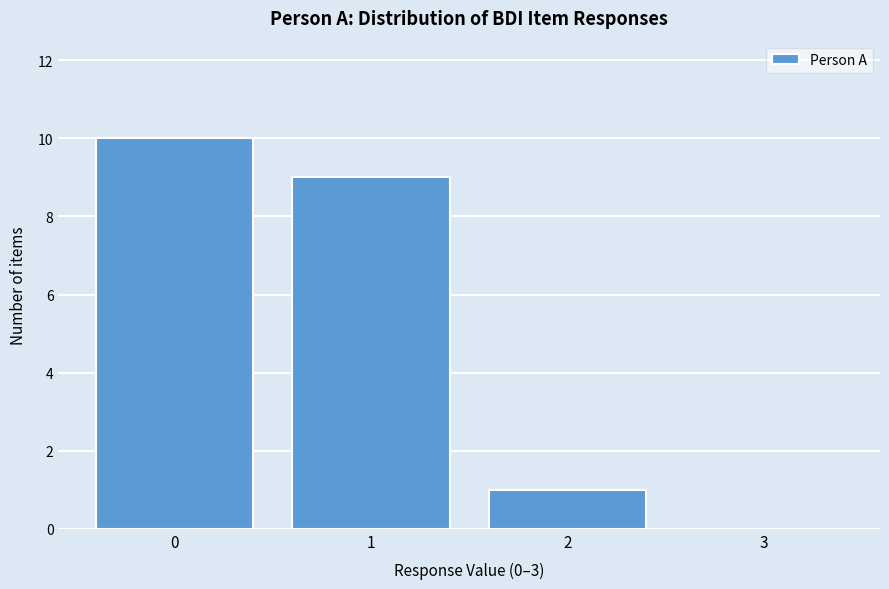

Which range on the x-axis has the tallest bar?

-0.5 to 0.5